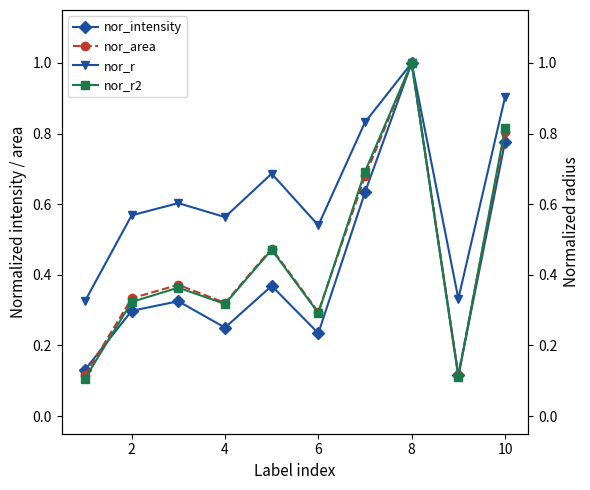

At which label does nor_area reach its peak?

8